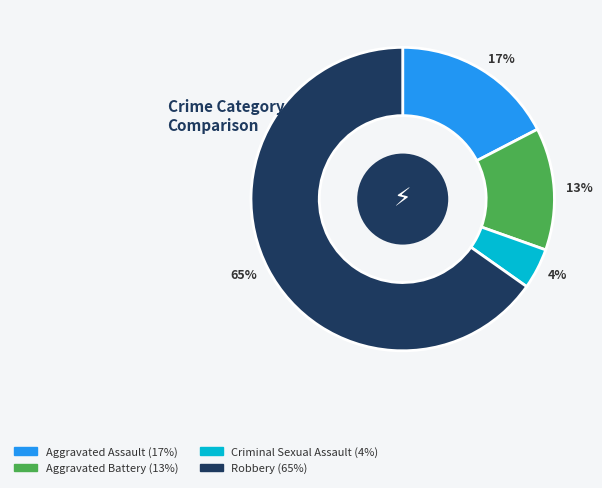

To the nearest percent, what portion does Aggravated Battery represent?

13%